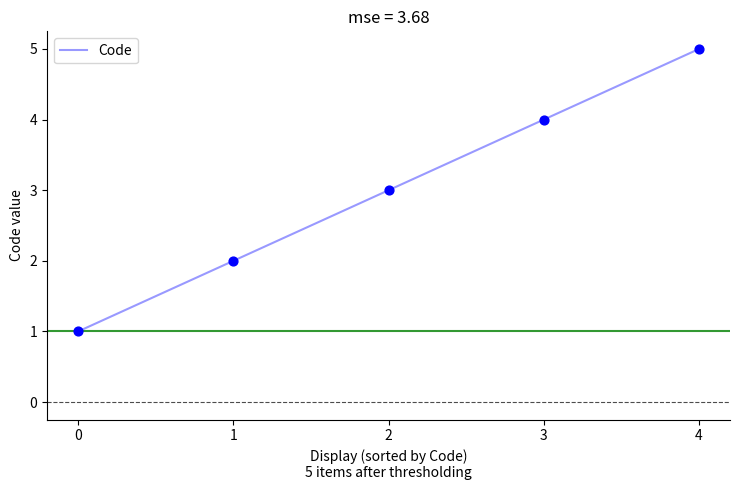

Approximately how many times larger is the value at 3 compared to 4?

0.8